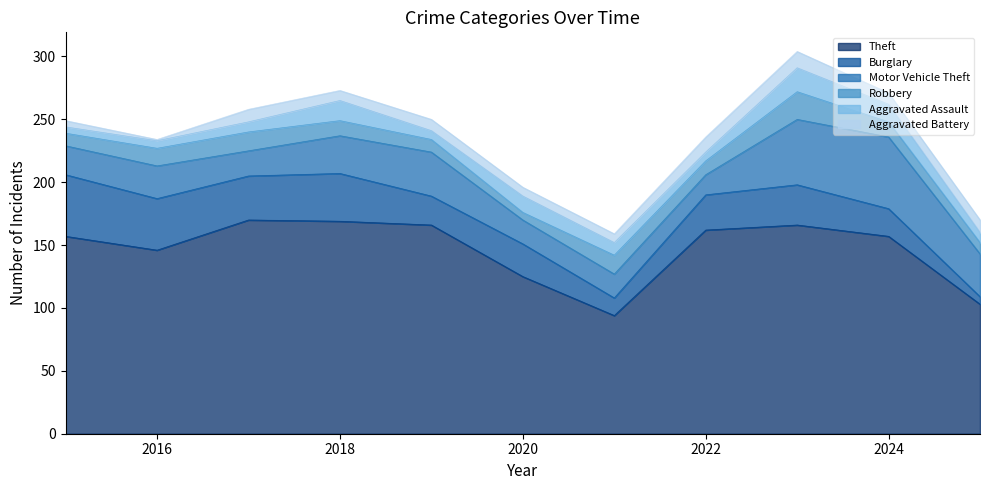

Between which two adjacent categories do Aggravated Battery and Robbery first intersect?

2019 and 2020